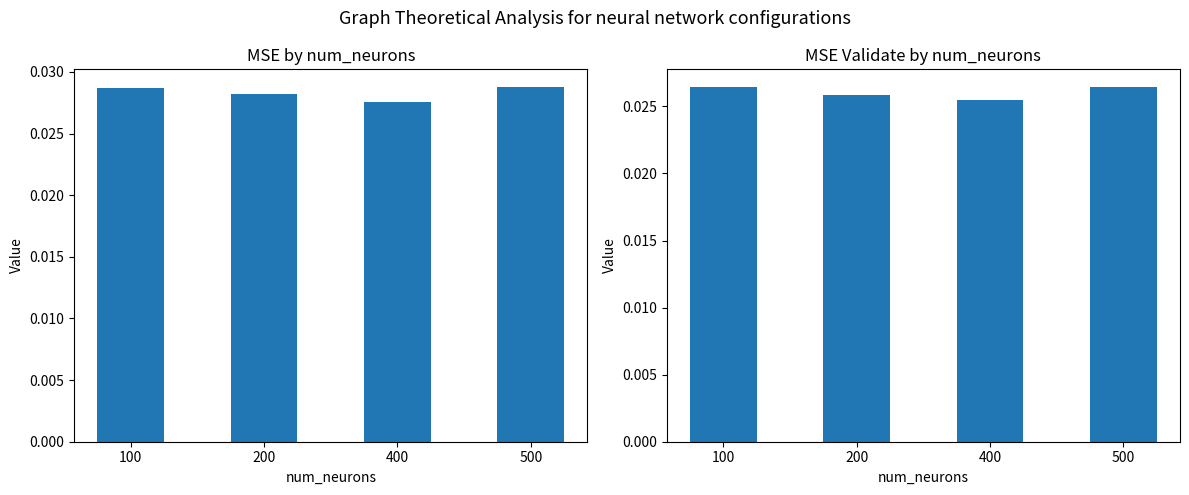

List the series in order of their peak value, lowest first.

mse_validate, mse